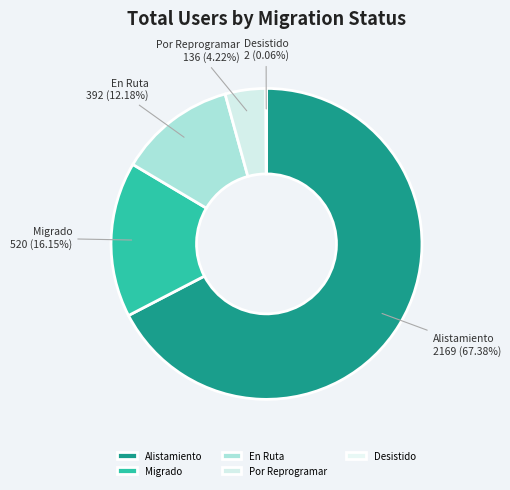

What is the total percentage of Alistamiento and Migrado?

83.5%